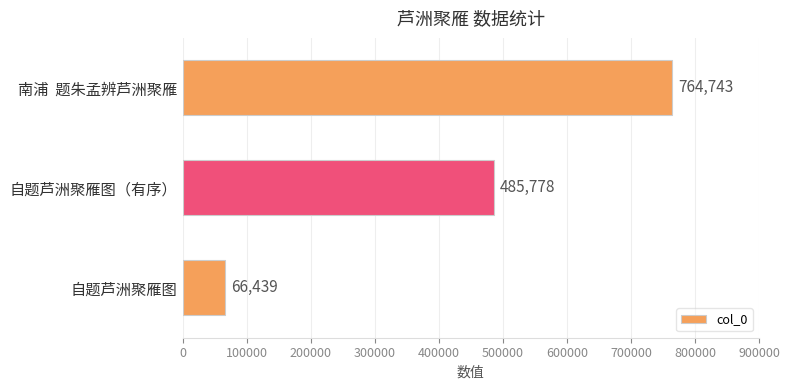

Rank the categories by value from lowest to highest.

自题芦洲聚雁图, 自题芦洲聚雁图（有序）, 南浦  题朱孟辨芦洲聚雁